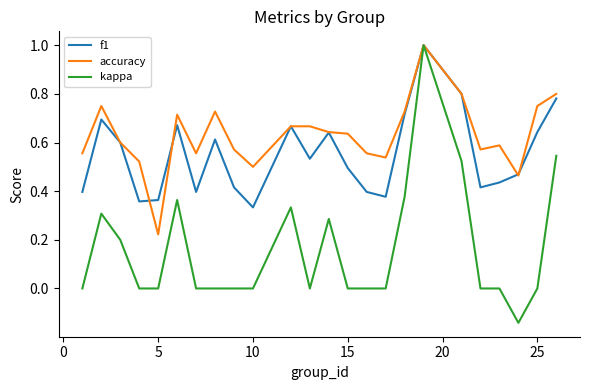

Which series has the largest total across all categories?

accuracy